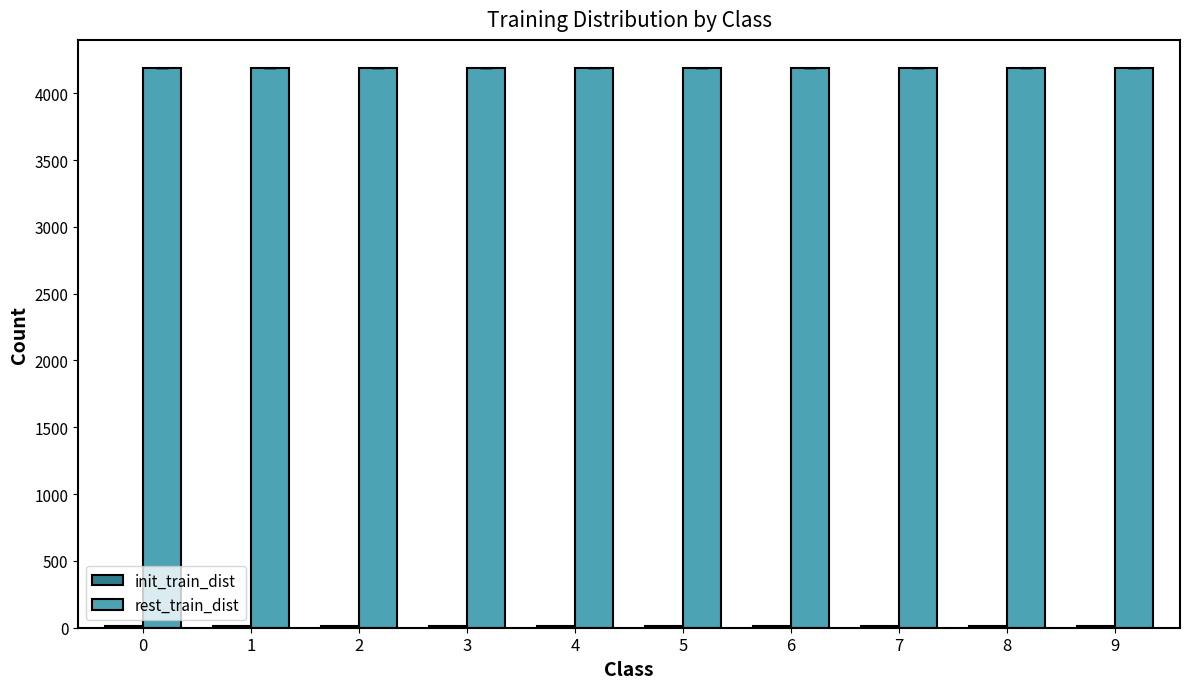

What is the total value across all series at 0?

4200